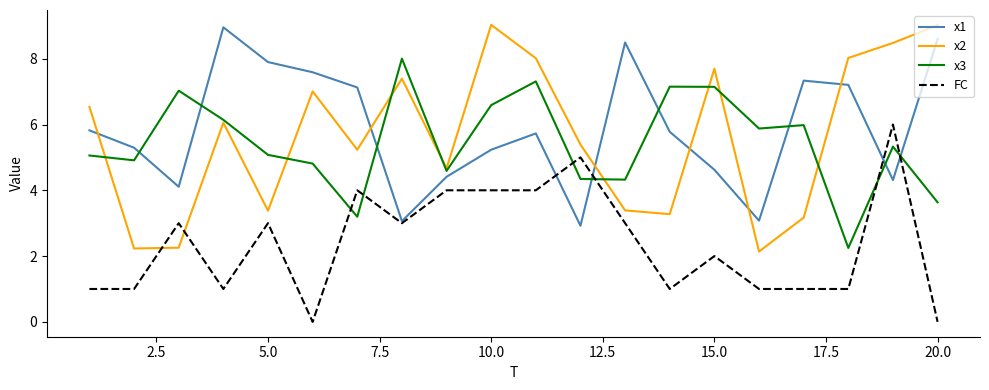

What is the difference between the second highest and minimum values in the FC series?

5.0